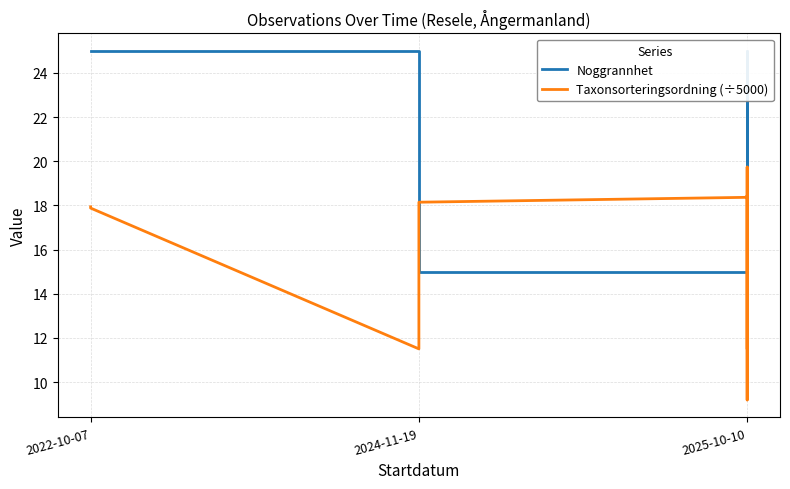

Which has a higher value, 2024-11-19 or 2025-10-10?

2024-11-19